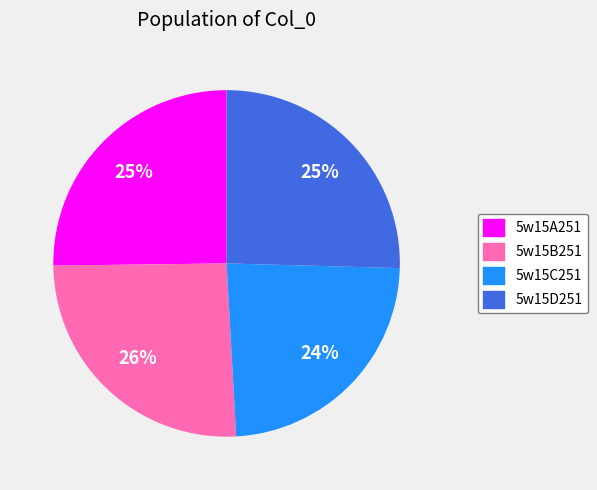

True or false: 5w15D251 accounts for 18% of the total.

False